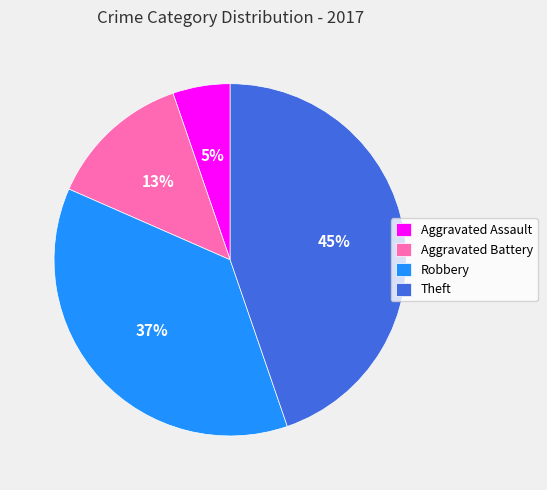

To the nearest percent, what is the average slice percentage?

25%